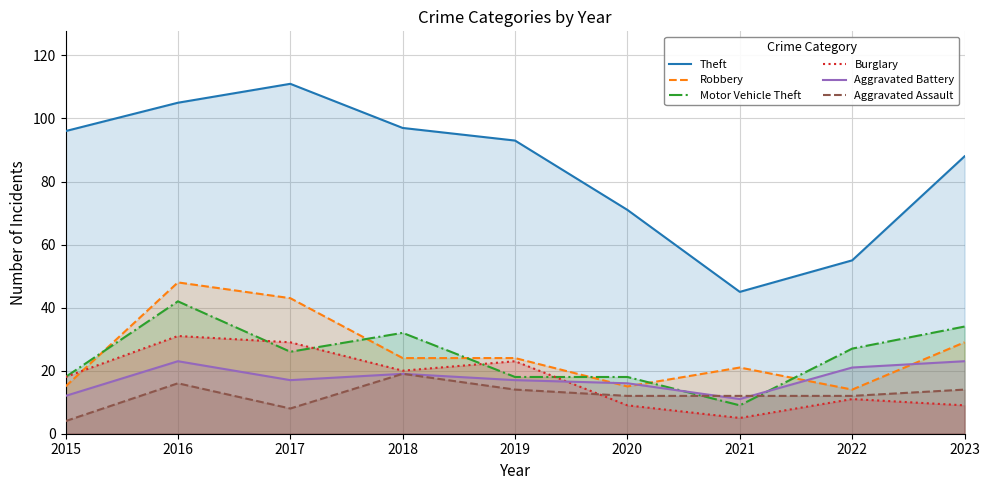

At which category is the sum across all series the highest?

2016